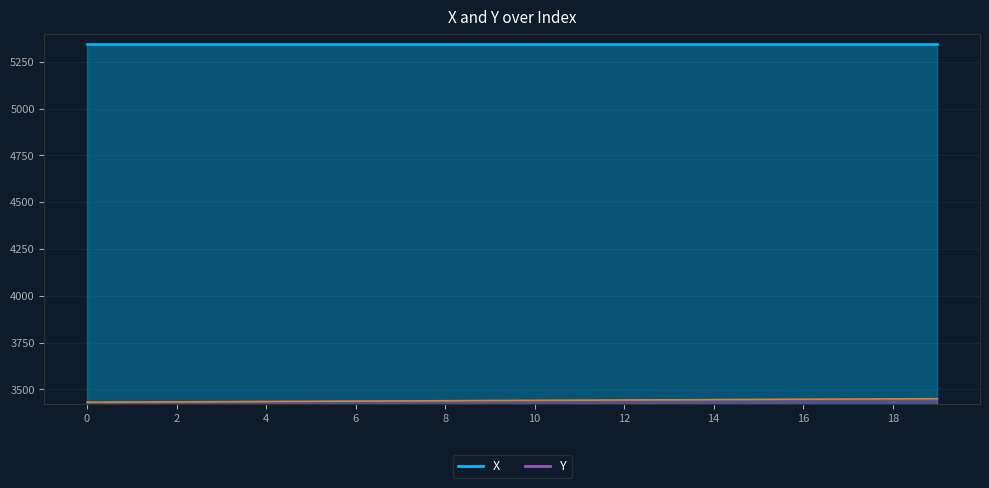

What is the ratio of the value at 16 to the value at 17?

1.0